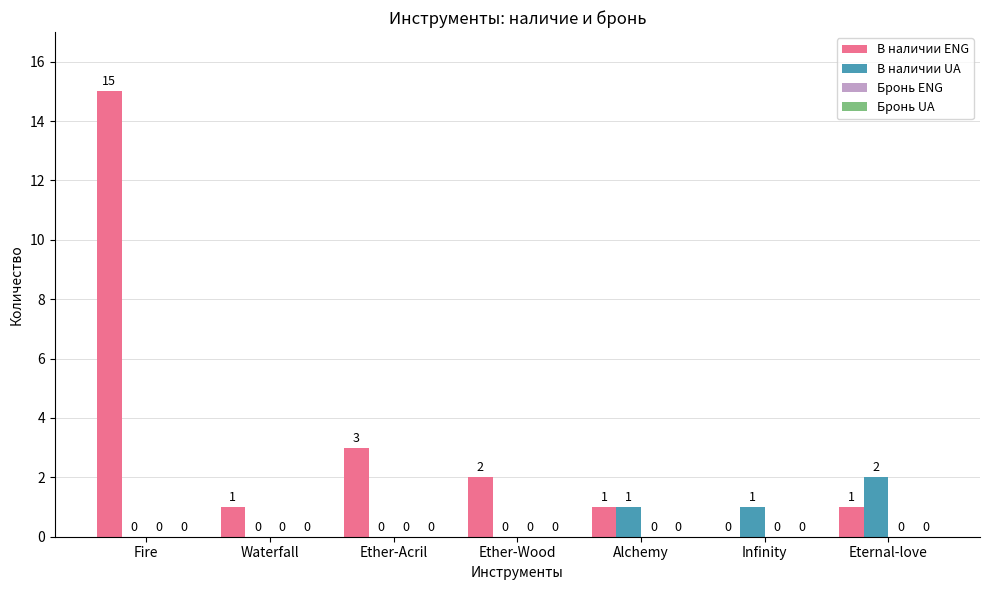

At which category is the sum across all series the highest?

Fire